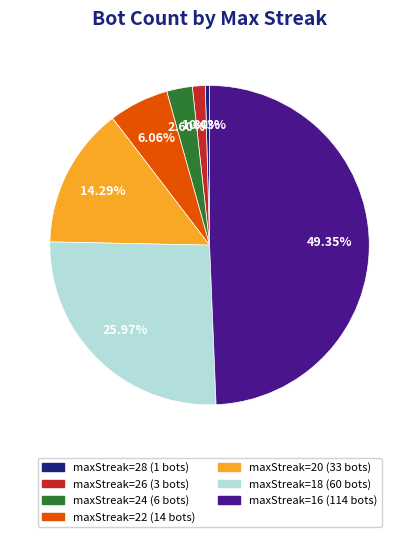

Does any single category account for the majority?

No